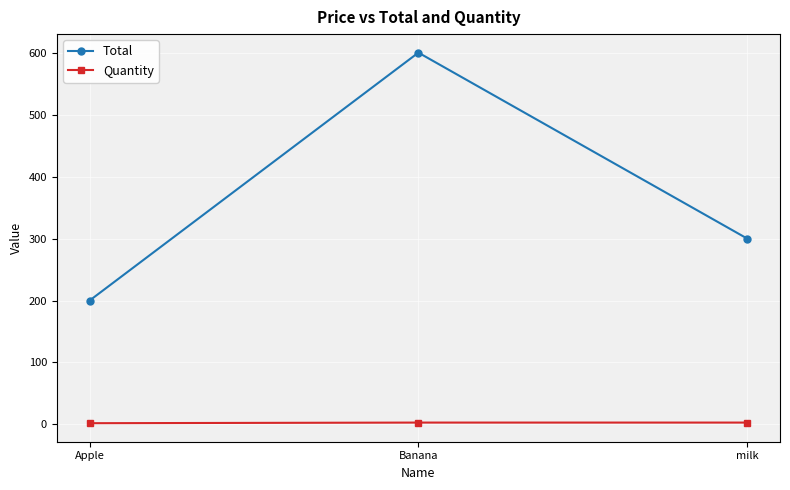

Which label corresponds to the largest value in the chart?

Banana